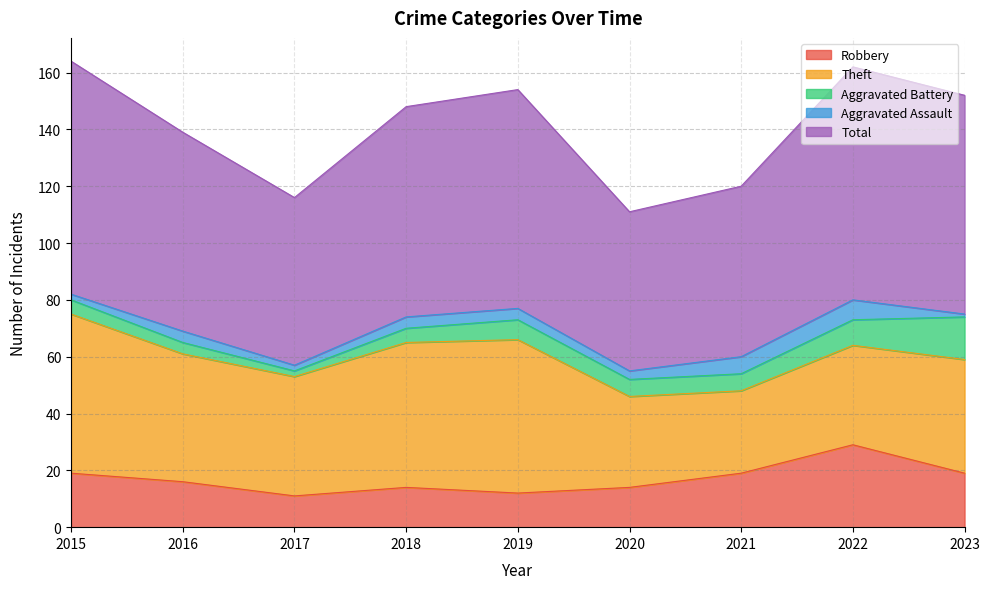

What are all the series names shown in the legend?

Robbery, Theft, Aggravated Battery, Aggravated Assault, Total